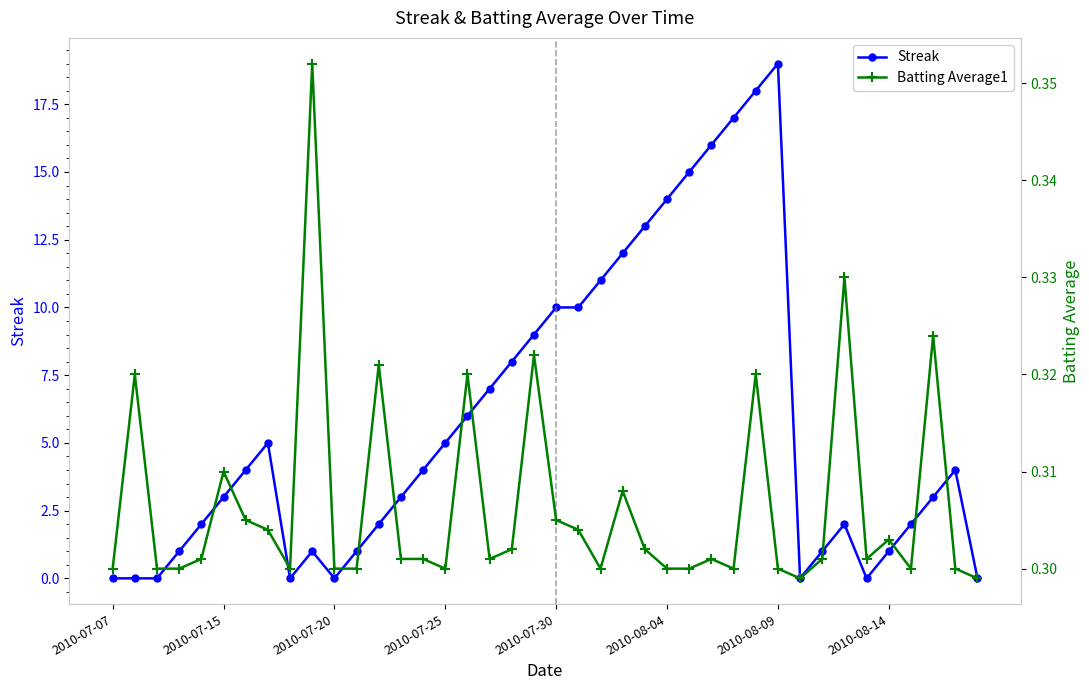

True or false: Batting Average1 and Streak cross at least once.

True